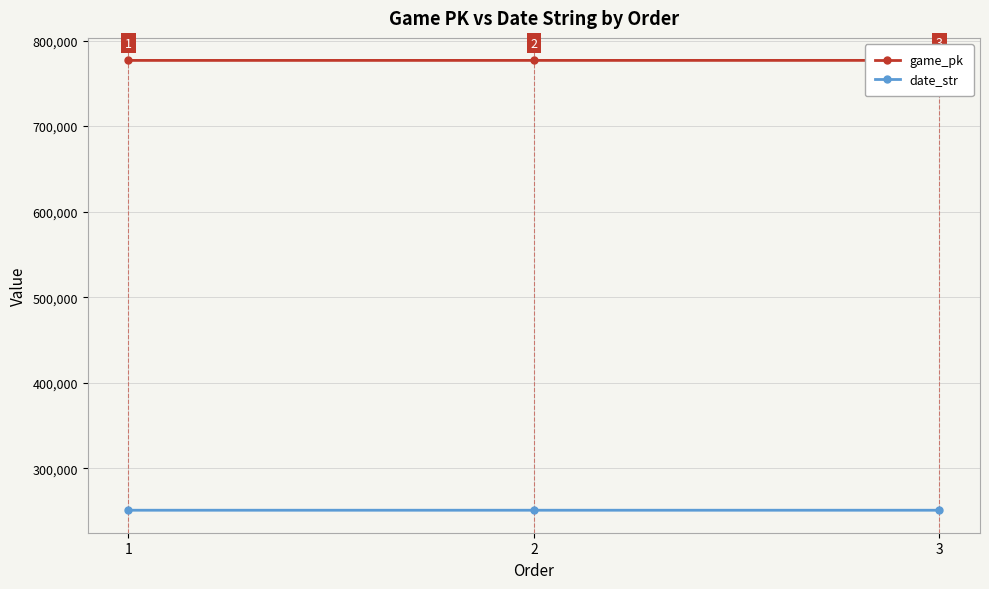

What is the difference between the highest and lowest values at 1?

526047